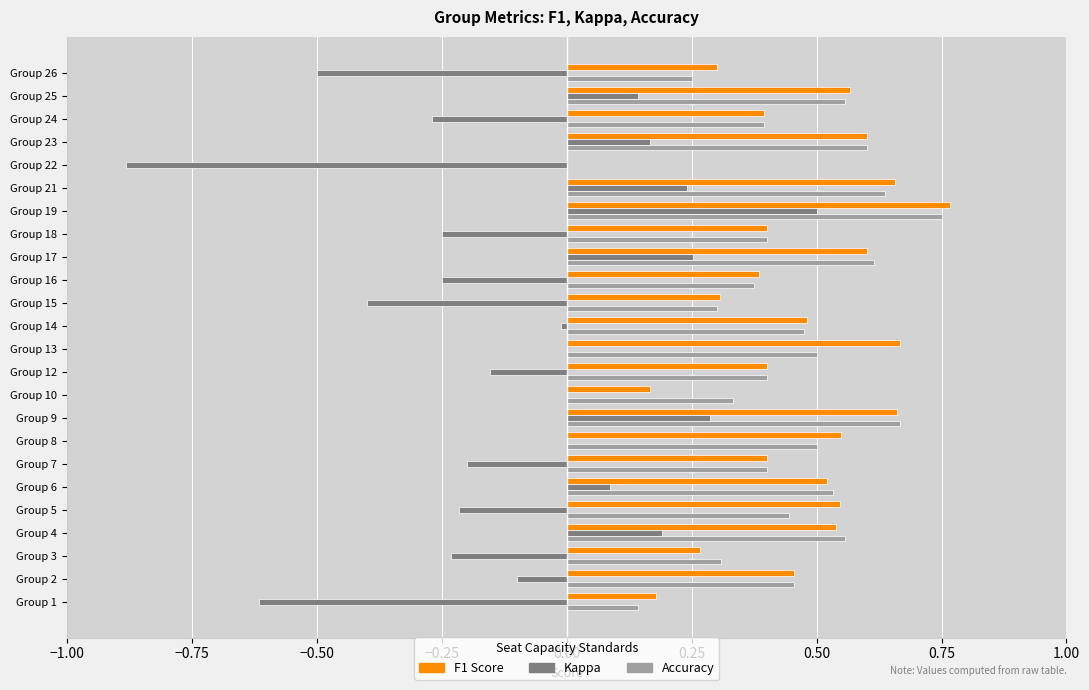

Which label corresponds to the largest value in the chart?

Group 19